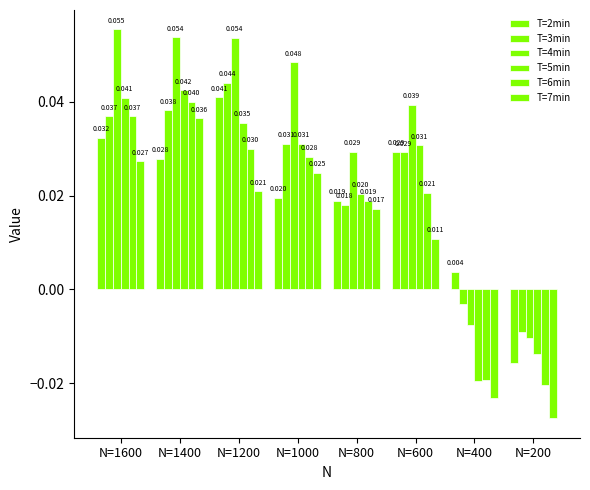

How many positive values does the T=4min series have?

6